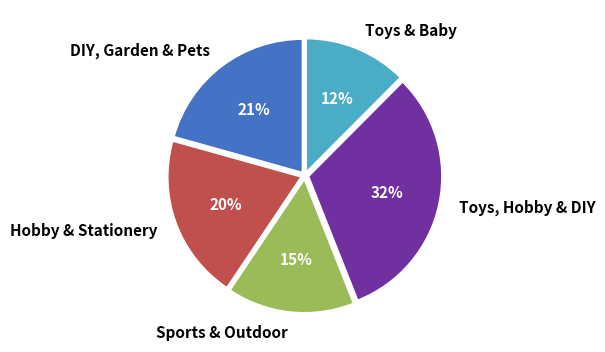

Does Toys, Hobby & DIY represent more than half of the total?

No